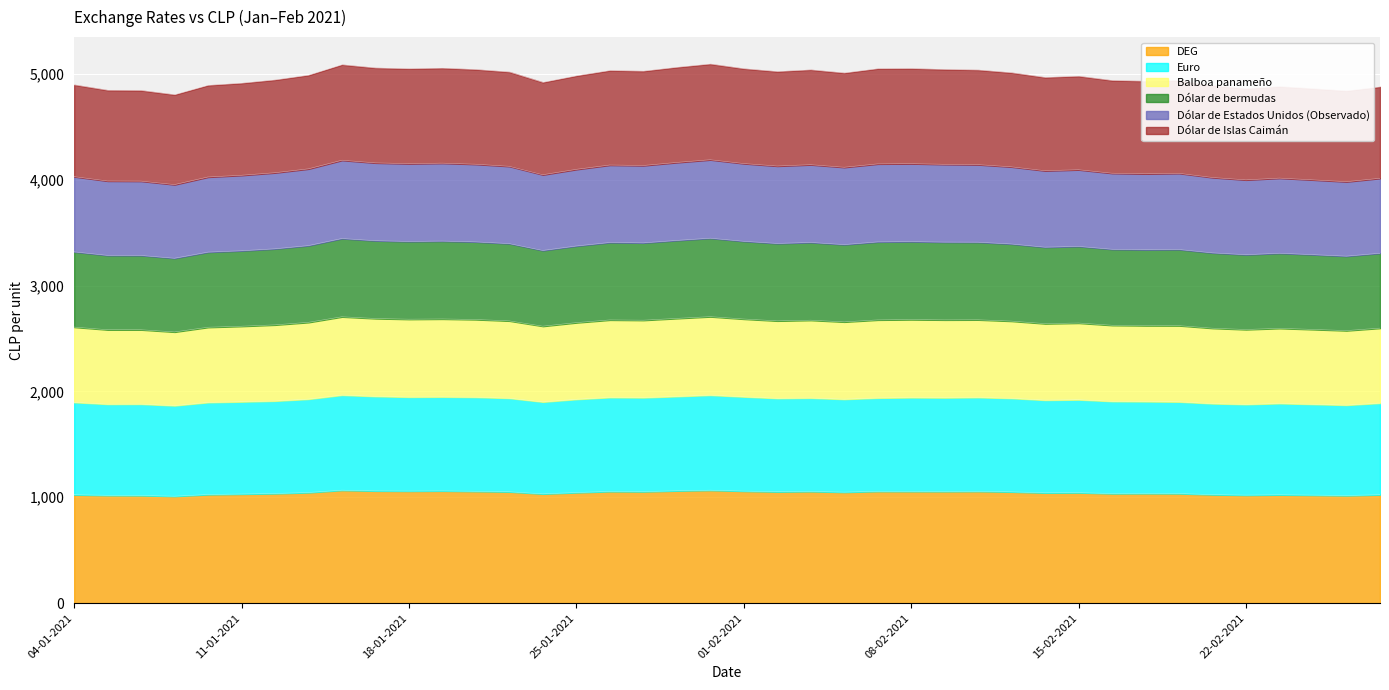

True or false: Dólar de Estados Unidos (Observado) and Dólar de Islas Caimán cross at least once.

False